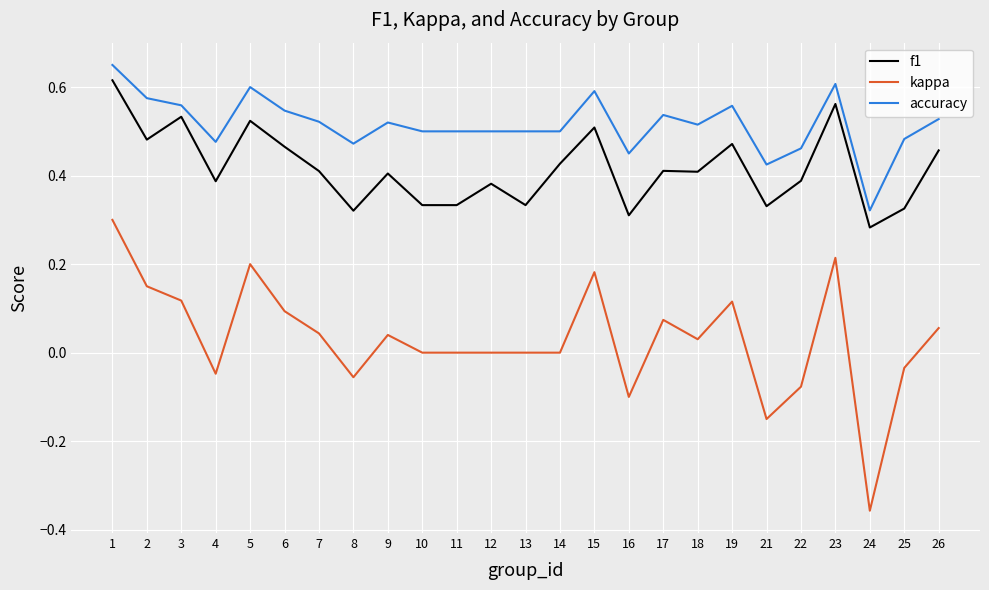

True or false: accuracy has a value of 0.5 at 11.

True